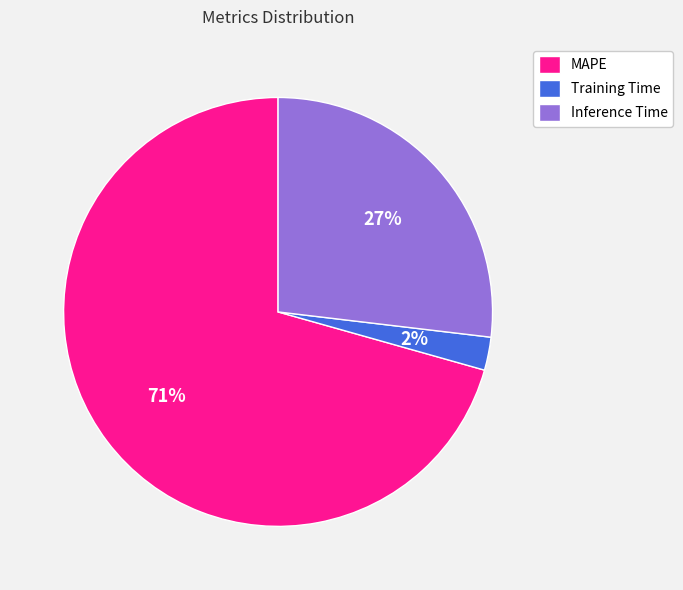

What percentage is the Training Time slice, to the nearest percent?

2%